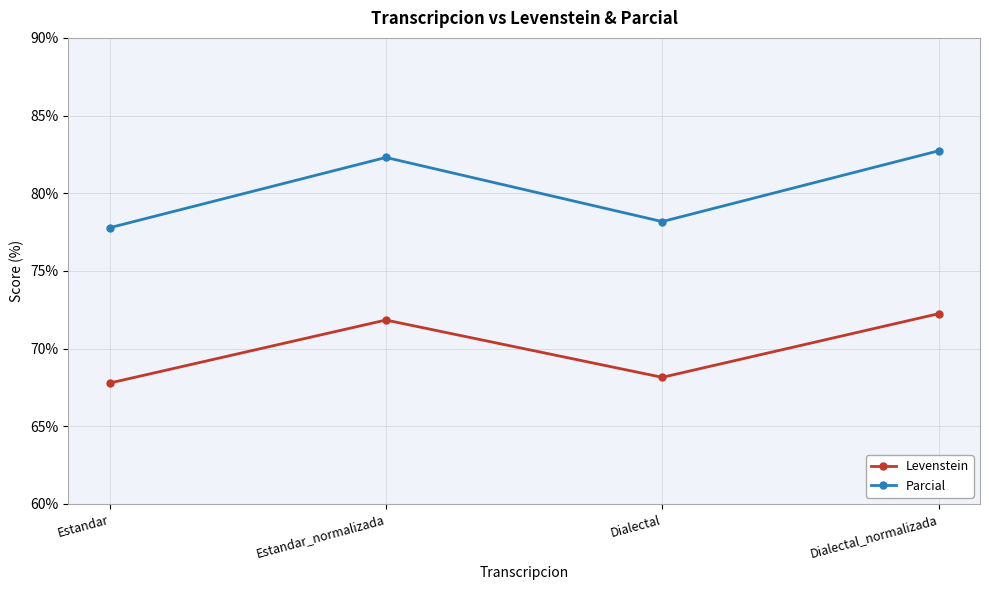

What is the value of the Parcial point at the 1st from the left?

77.8